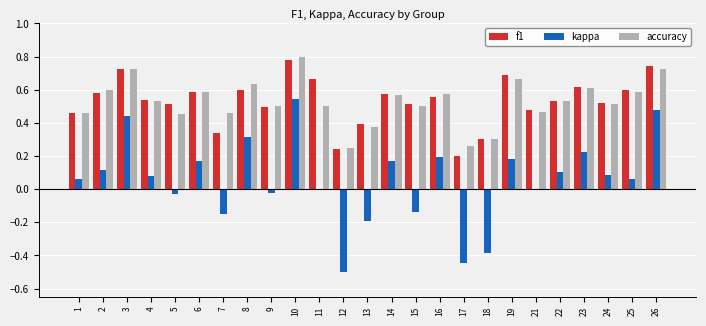

How many categories are shown in the chart?

25